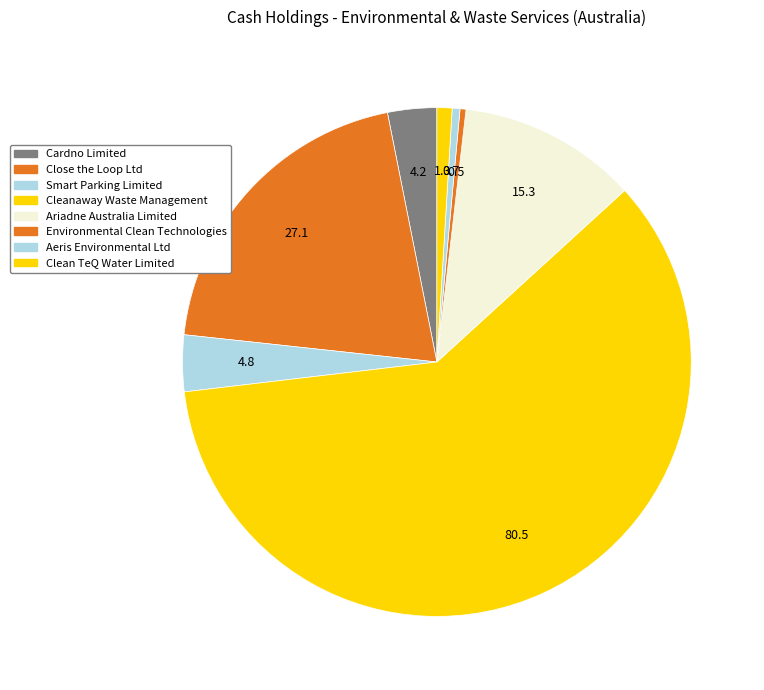

Count the number of slices in the pie.

8